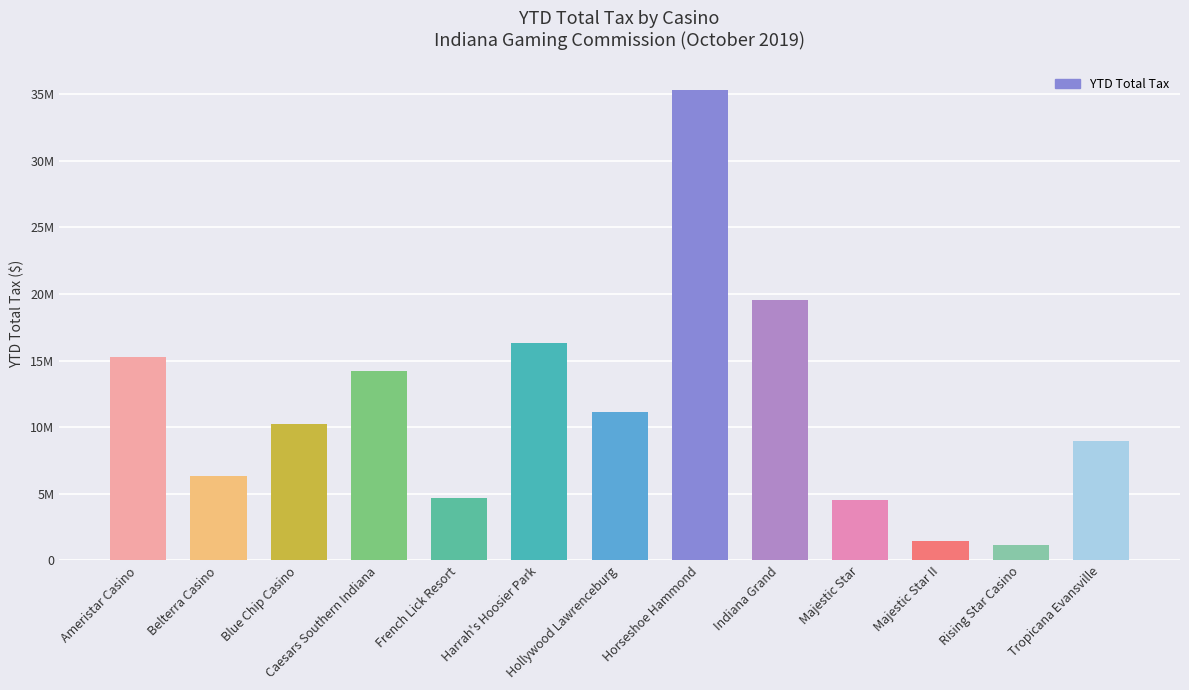

Is it true that the value at Rising Star Casino is 1181775?

True